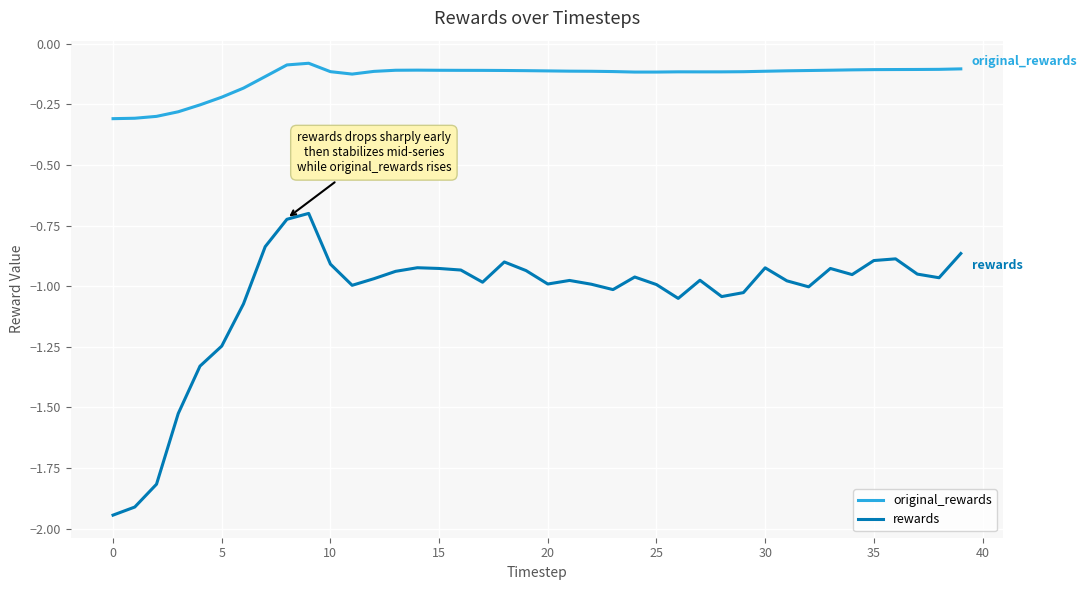

How many lines are shown in the chart?

2